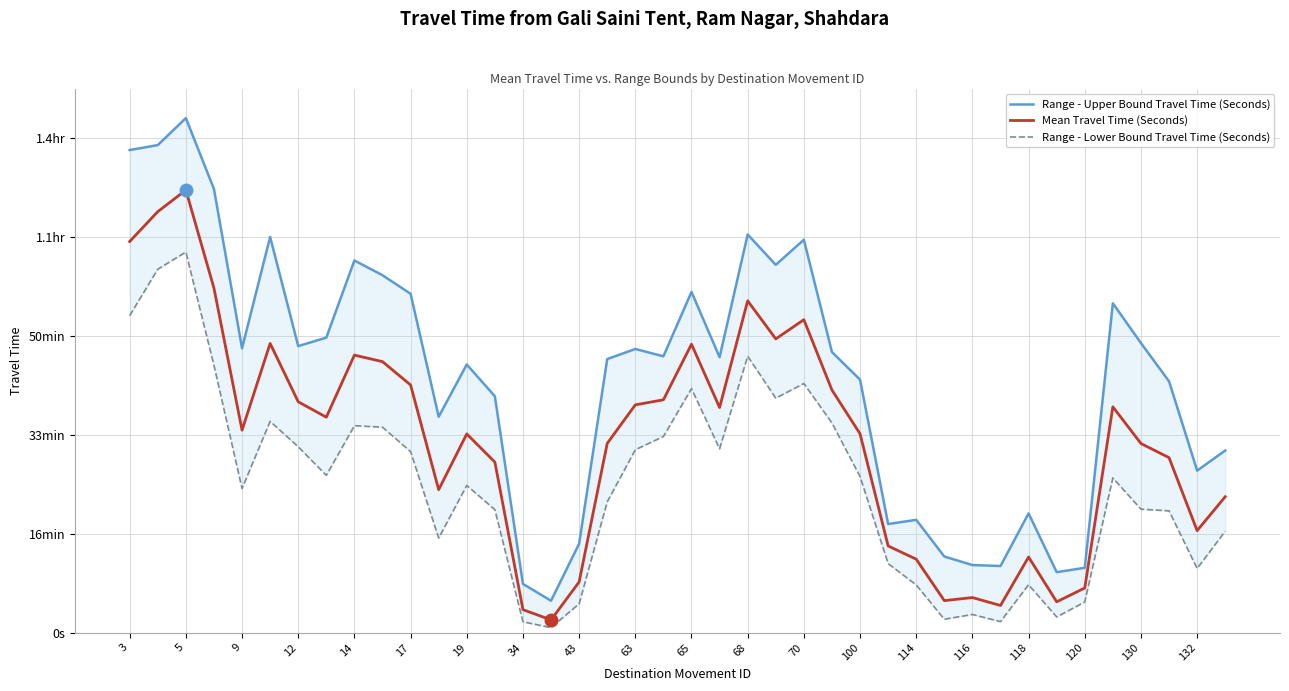

True or false: Range - Lower Bound Travel Time (Seconds) has a value of 3898 at 65.

False